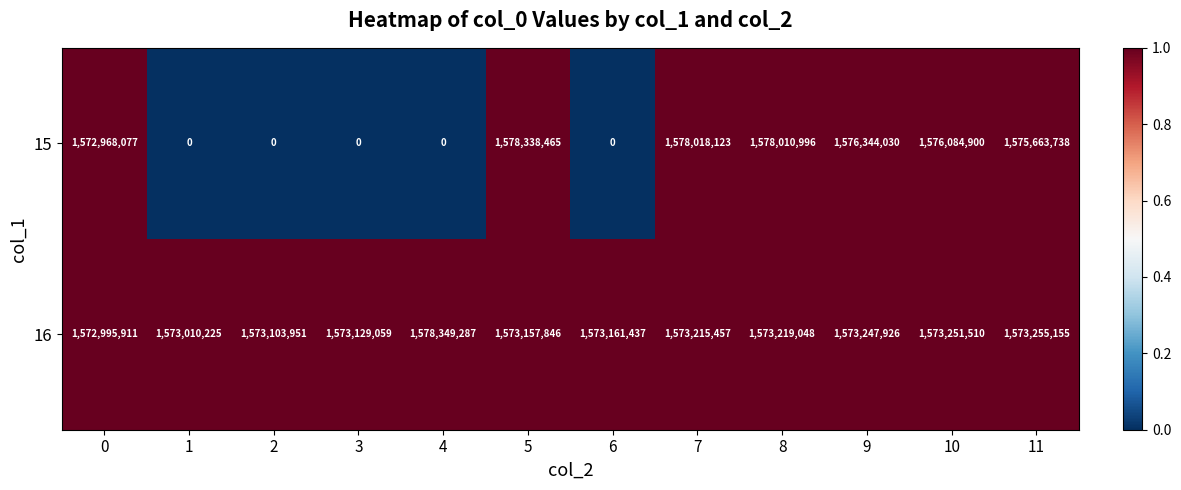

At how many categories does at least one series exceed 0?

12